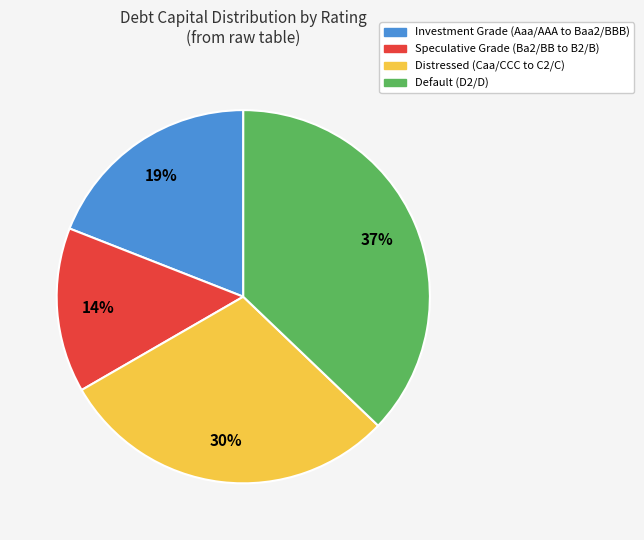

Approximately how many times larger is the value at Speculative Grade (Ba2/BB to B2/B) compared to Default (D2/D)?

0.4